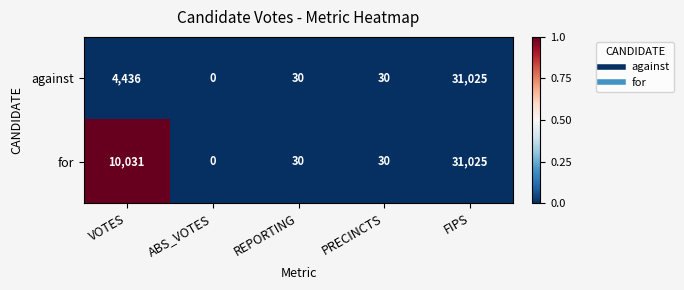

Reading left to right, list all the values displayed in this chart.

against: 4436	0	30	30	31025
for: 10031	0	30	30	31025